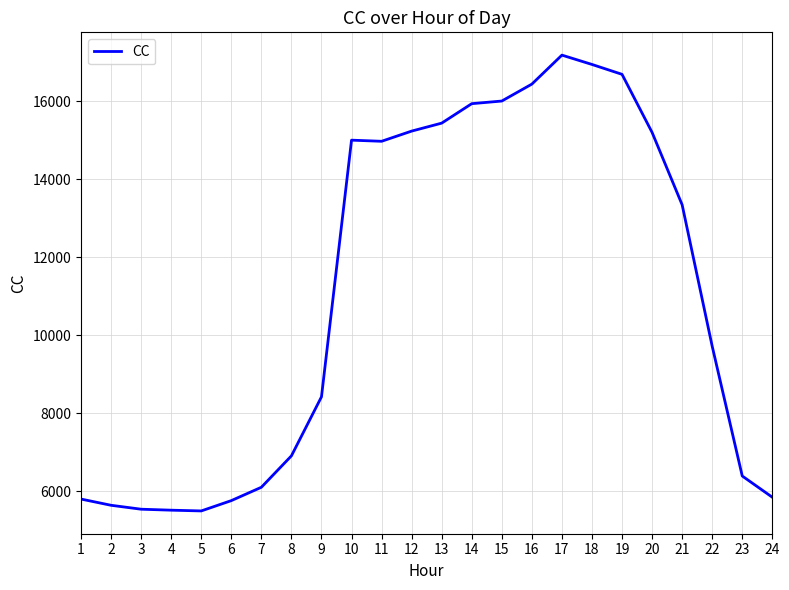

Count the number of categories in the chart.

24